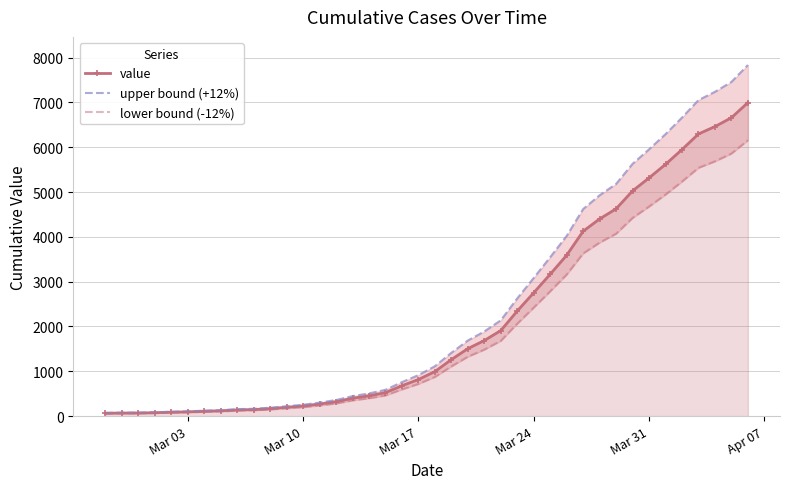

What is the maximum value for value?

6995